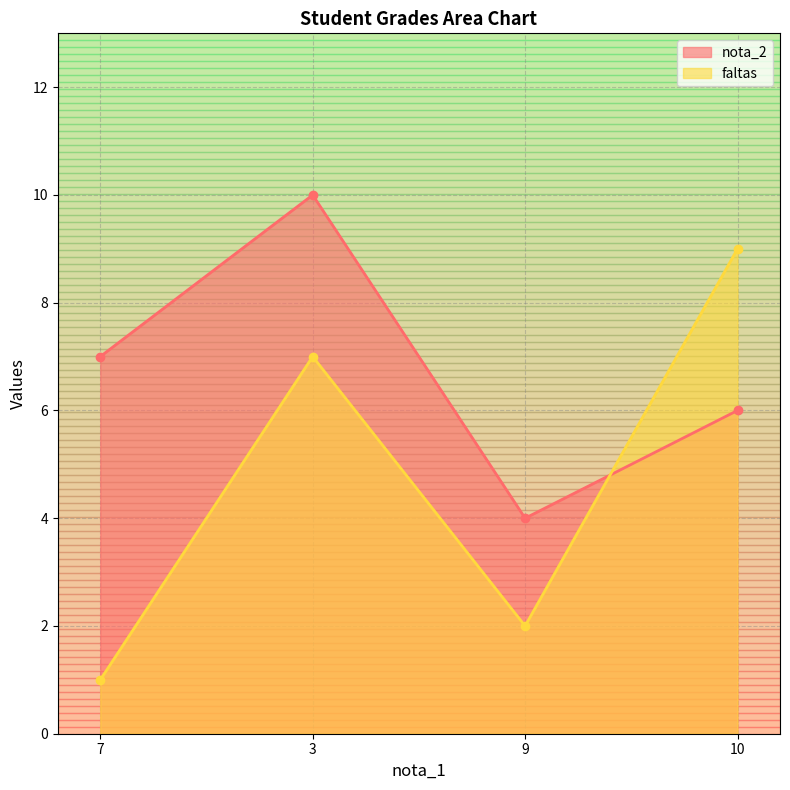

Reading right to left, what are all the values shown in this chart?

nota_2: 10=6	9=4	3=10	7=7
faltas: 10=9	9=2	3=7	7=1